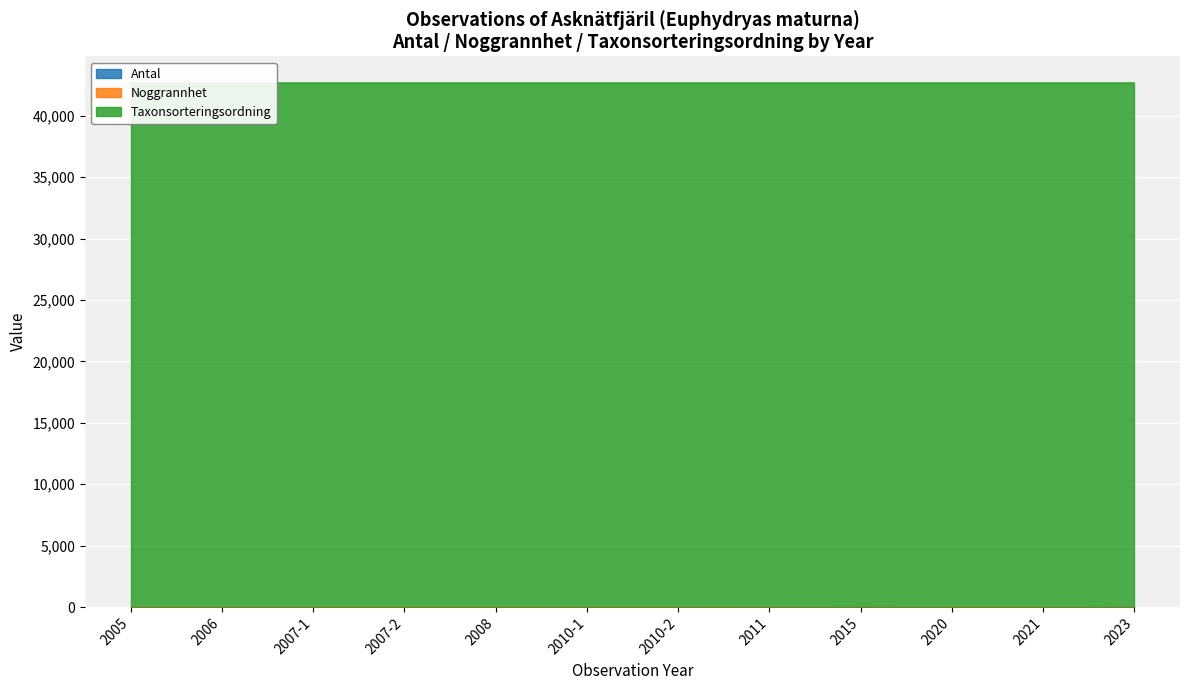

Which series has the widest spread of values?

Noggrannhet